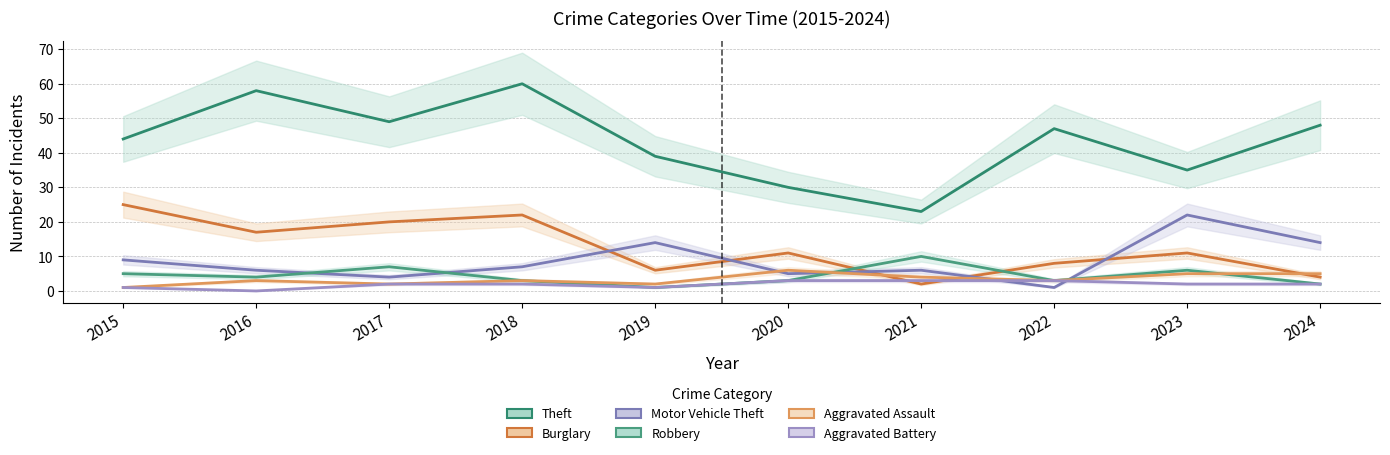

At which label does Theft reach its peak?

2018